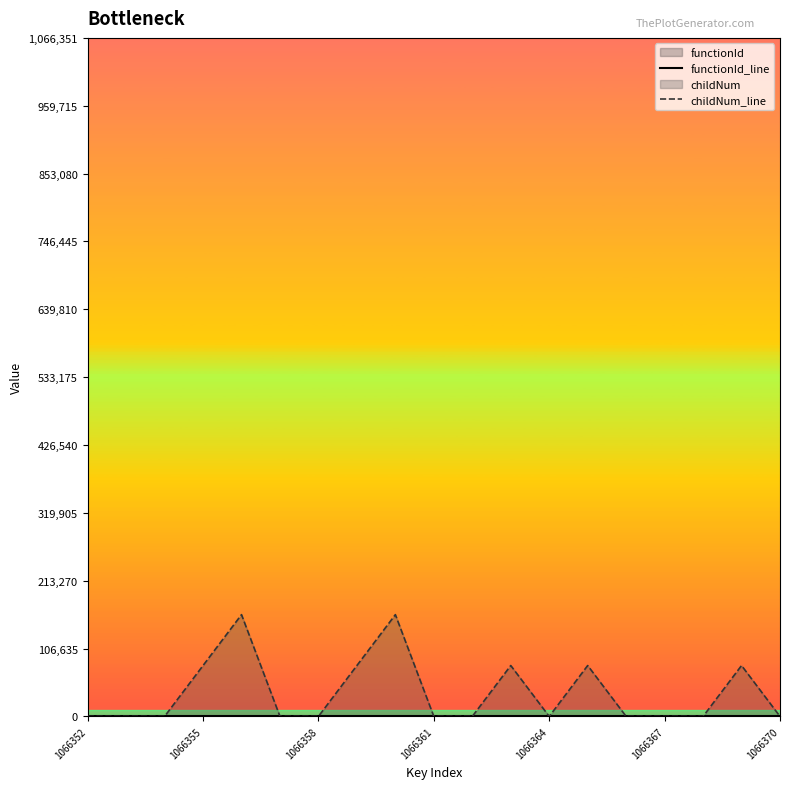

At which category does the chart reach its minimum across all series?

1066352